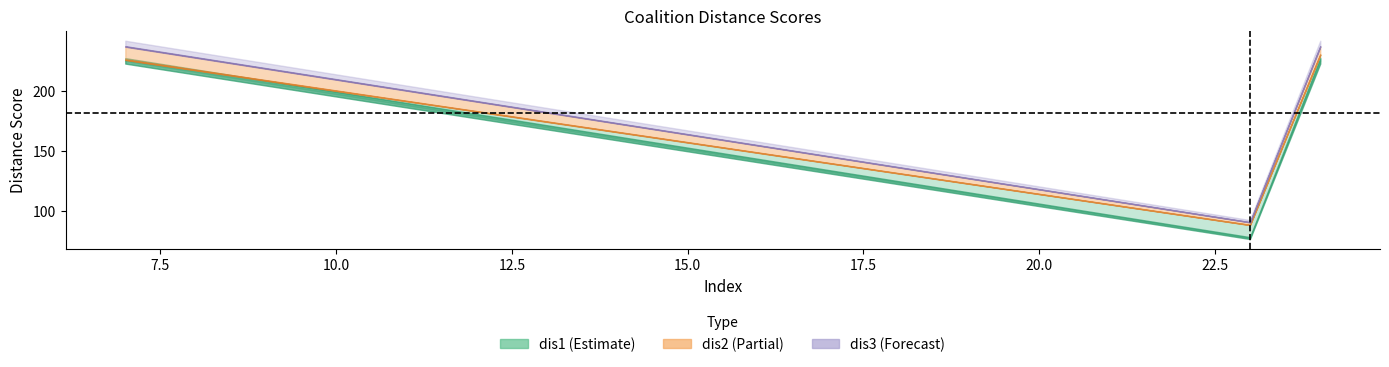

At which category is the sum across all series the highest?

24